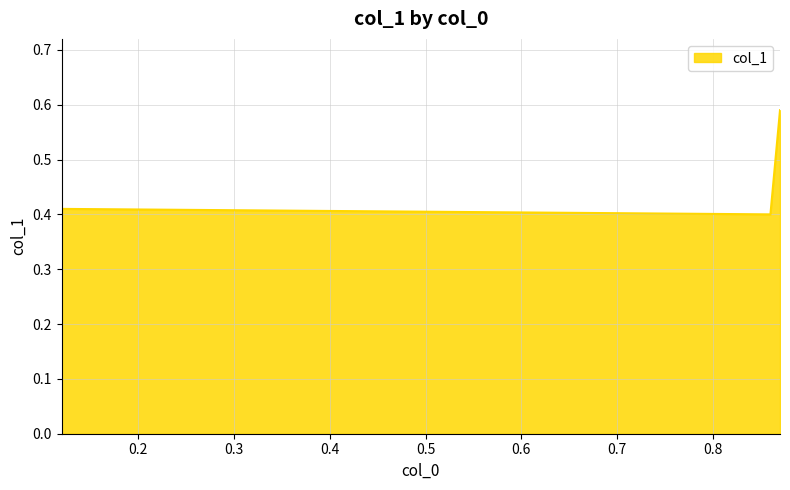

What is the difference between the maximum and minimum values?

0.2